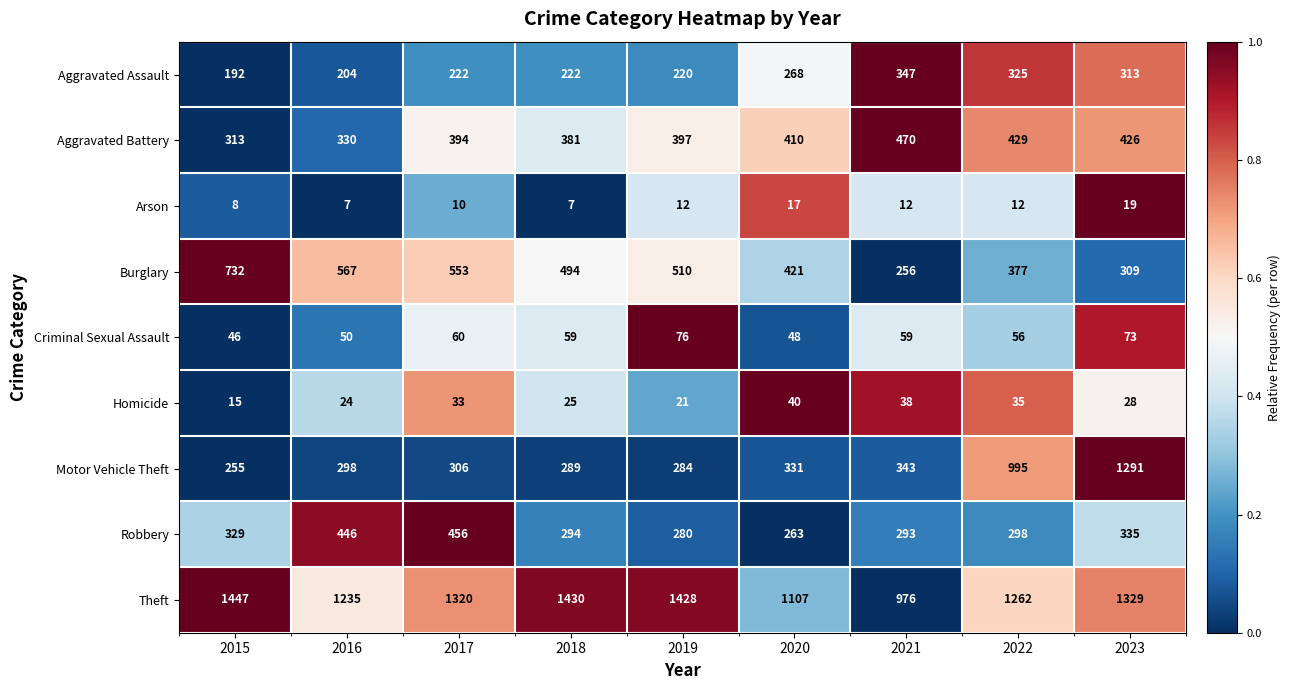

Count the number of data series in this chart.

9